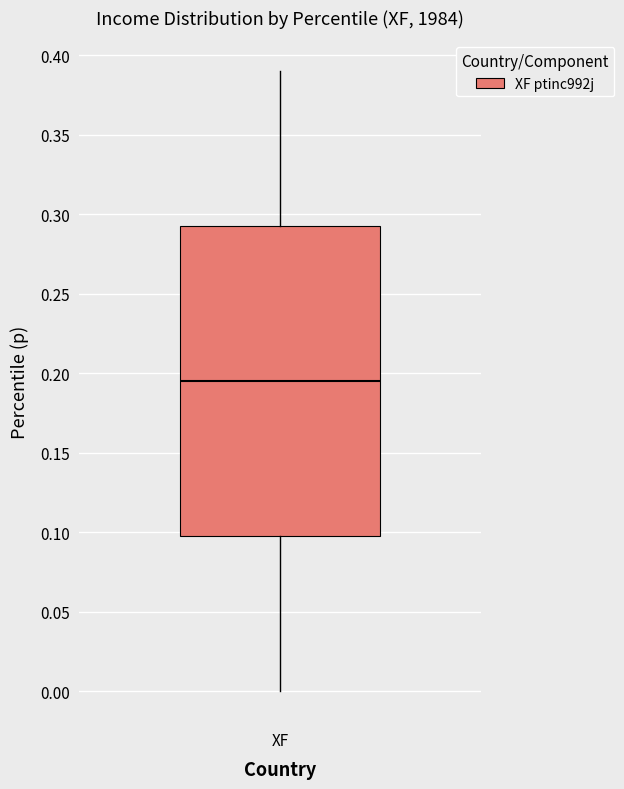

Read this box plot against the y-axis: the position of the median line, the range covered by the box, and the ends of both whiskers. The values are not printed on the chart, so give them approximately, as read against the axis.

median 0.195, box 0.100 to 0.295, whiskers 0.000 to 0.390